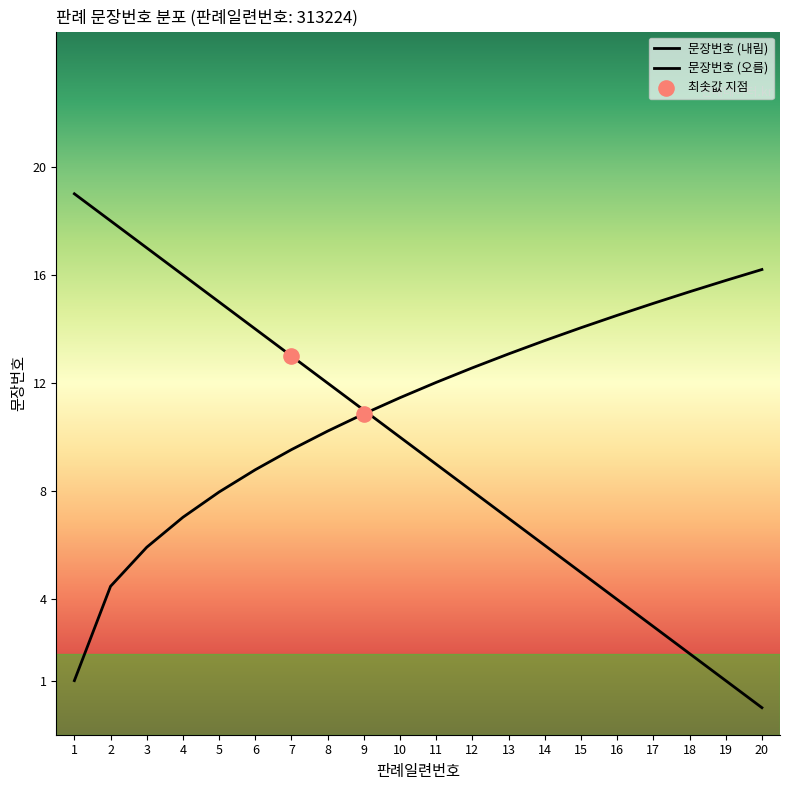

Between 6 and 8, which is larger?

6